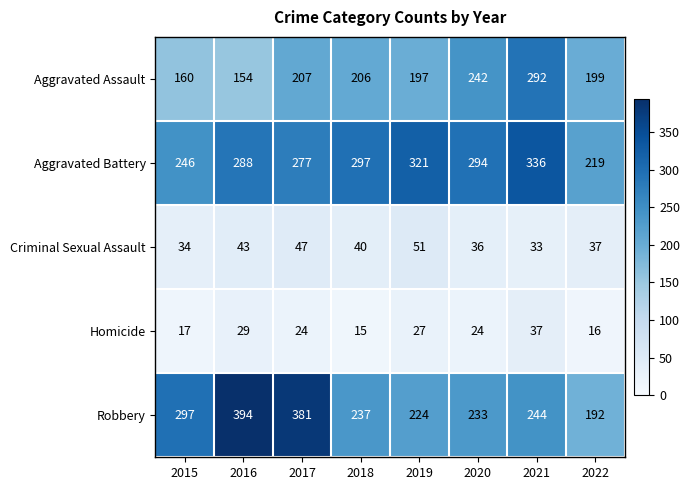

Which label corresponds to the smallest value in the chart?

2018